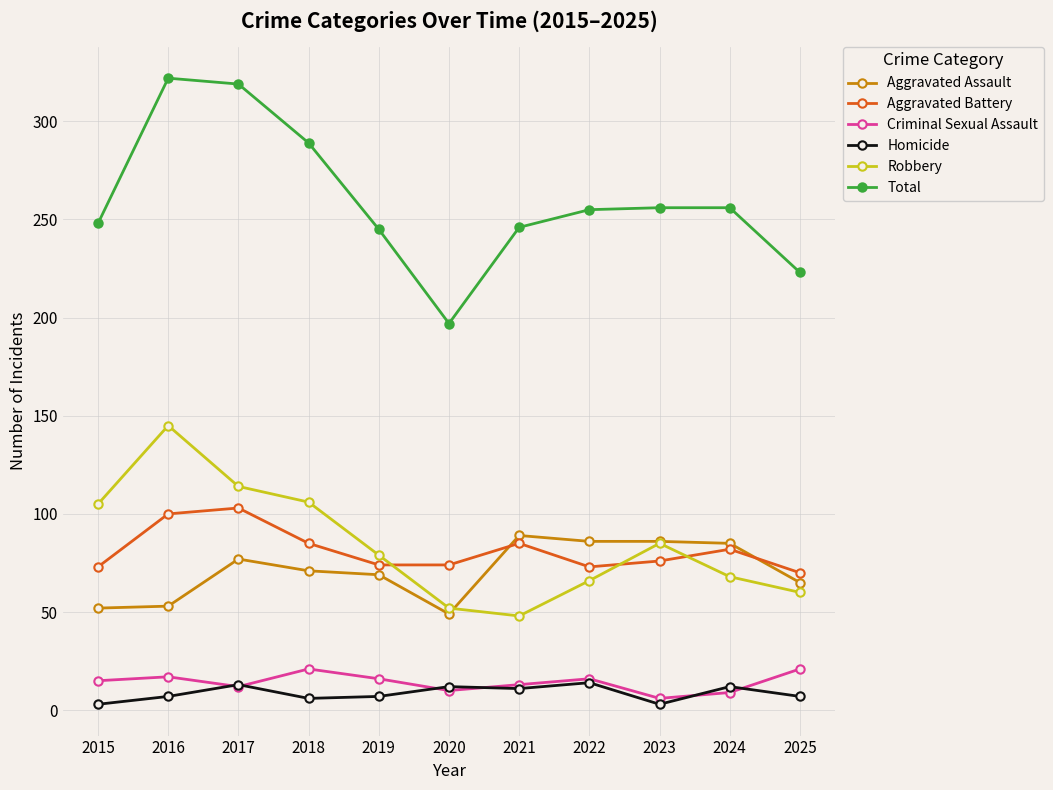

True or false: Criminal Sexual Assault and Robbery intersect in this chart.

False